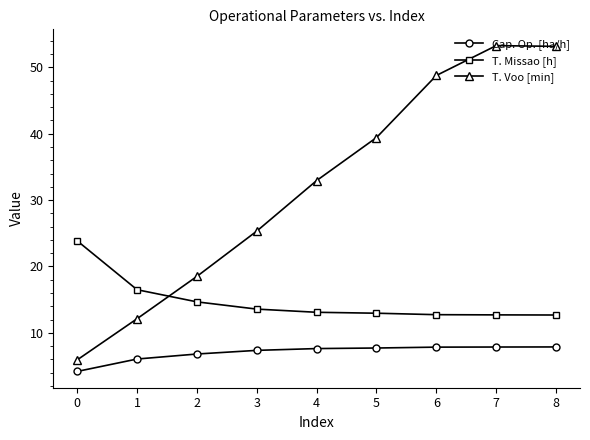

True or false: Cap. Op. [ha/h] and T. Voo [min] intersect in this chart.

False